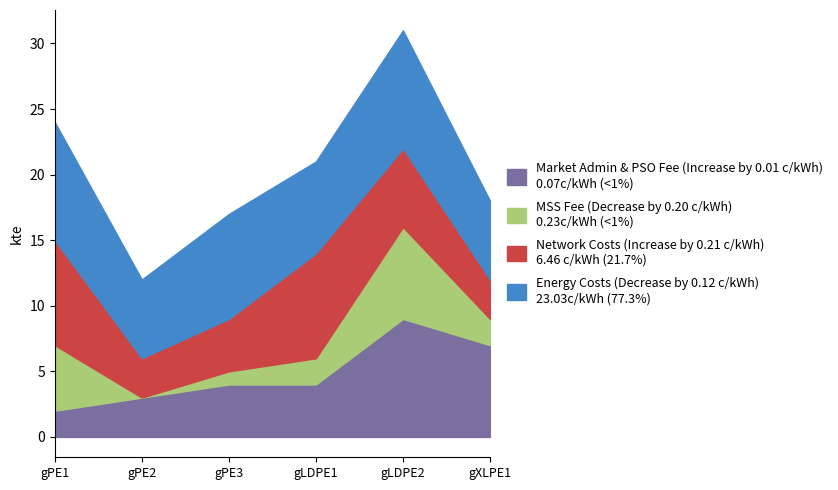

At which category is the sum across all series the highest?

gLDPE2